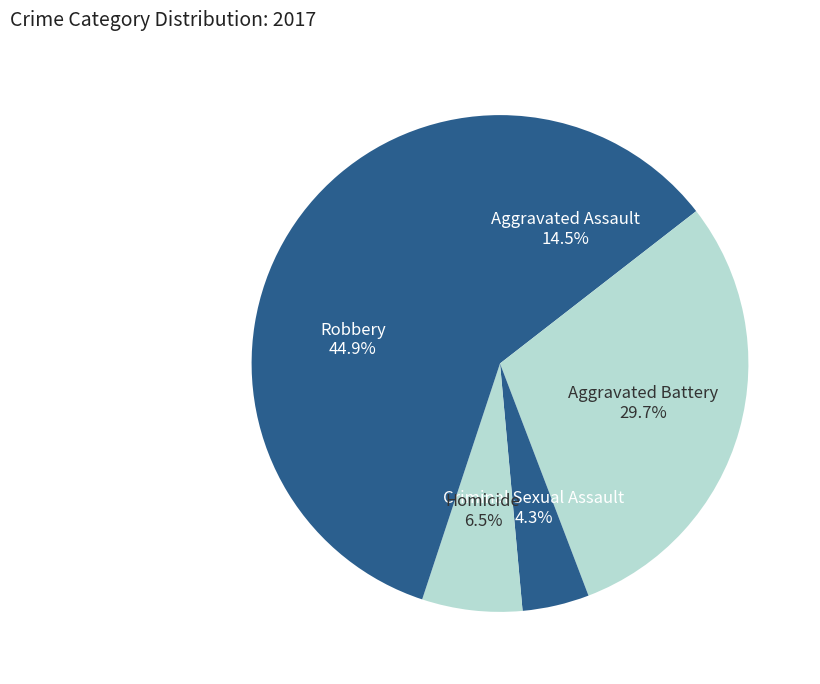

Is there a majority slice in this chart?

No